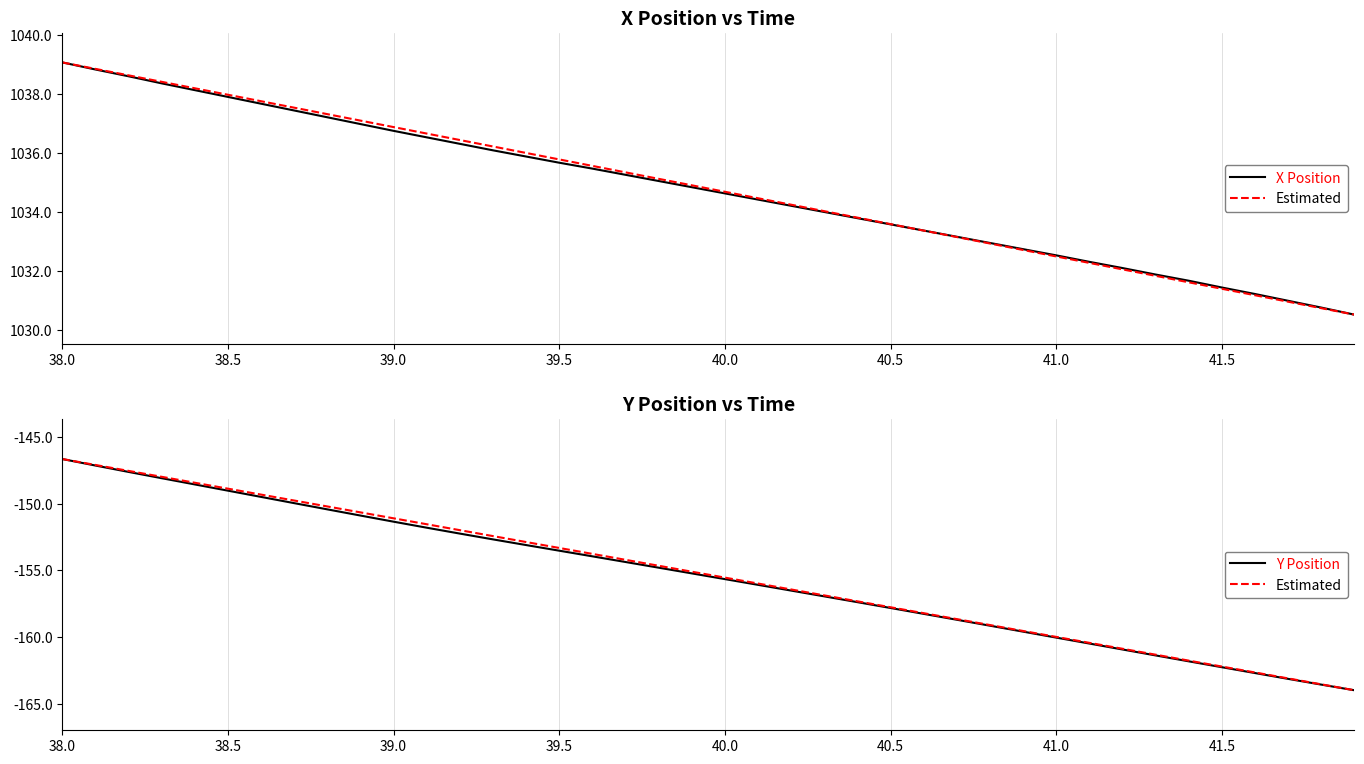

At which category does the chart reach its peak across all series?

38.0